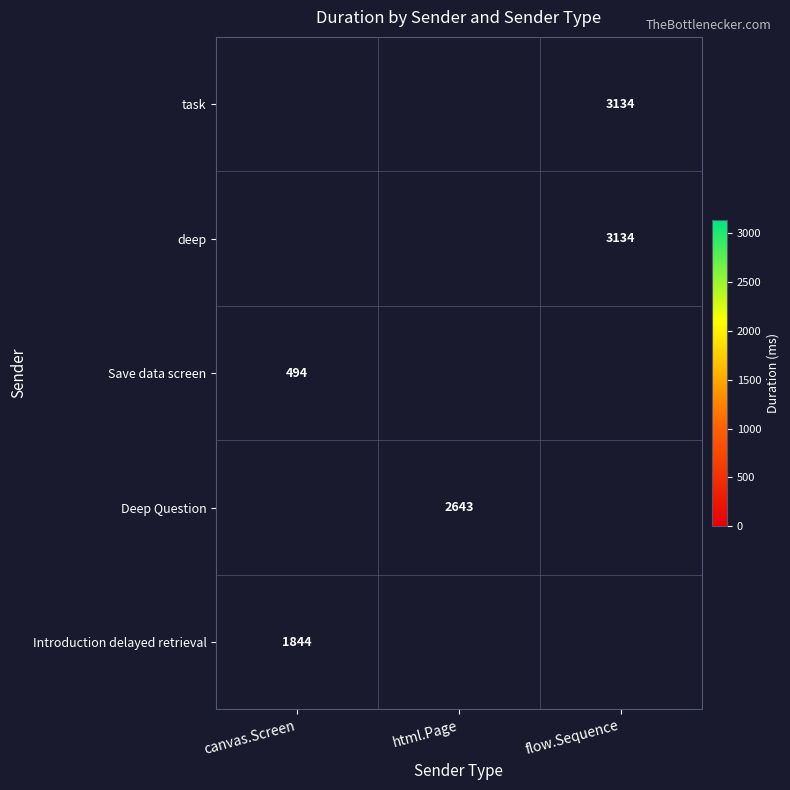

The deep series shows 1682 at flow.Sequence. True or false?

False